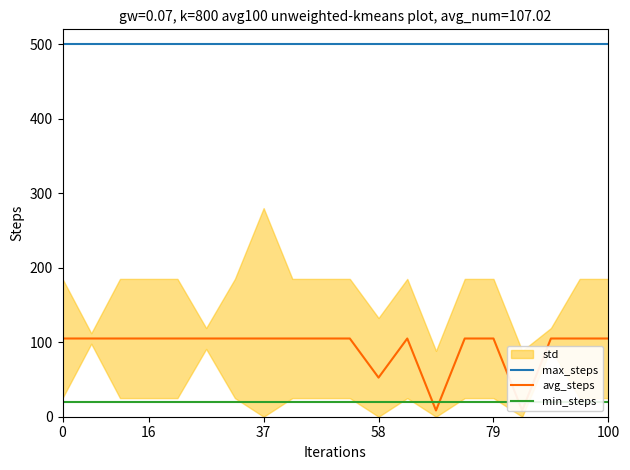

True or false: avg_steps and max_steps cross at least once.

False